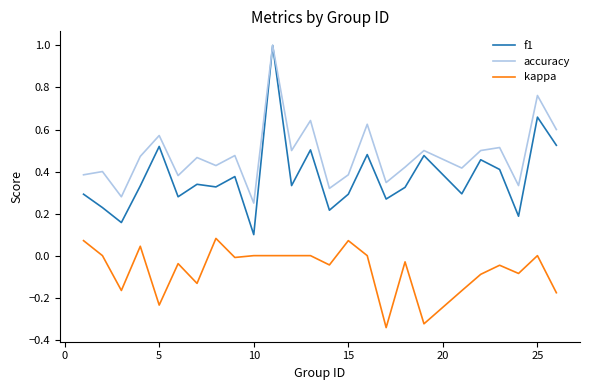

True or false: f1 and kappa intersect in this chart.

False